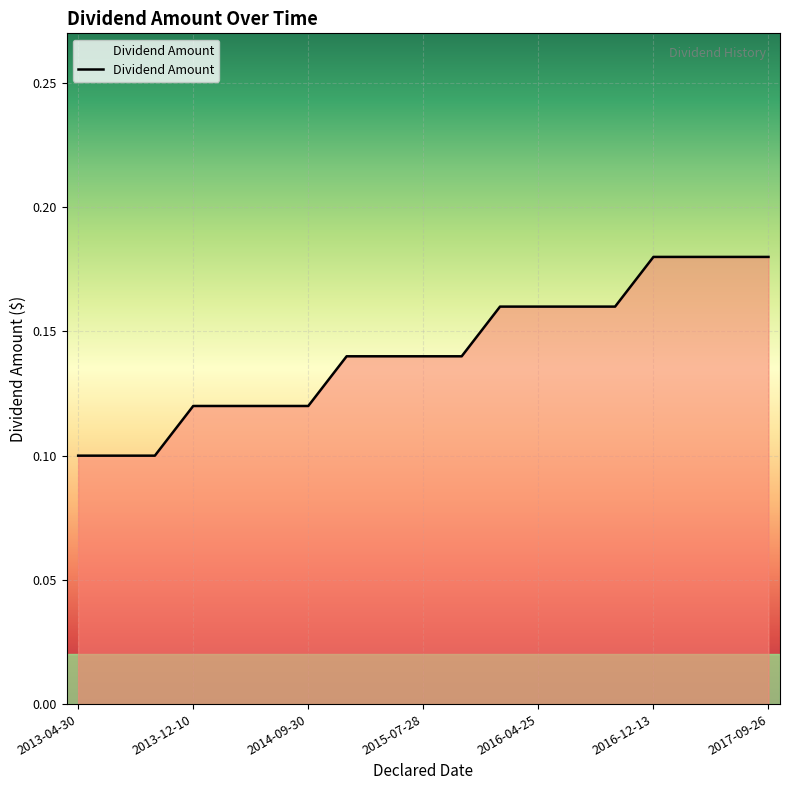

What is the minimum value shown in the chart?

0.1